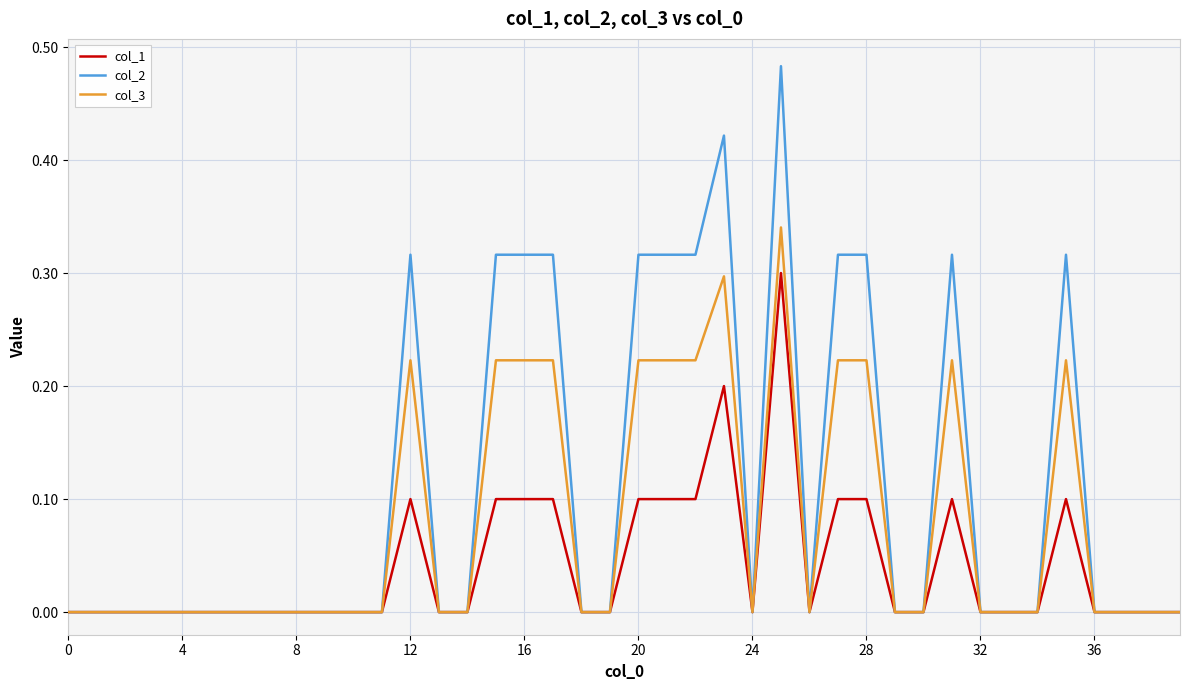

List the series in order of their peak value, highest first.

col_2, col_3, col_1